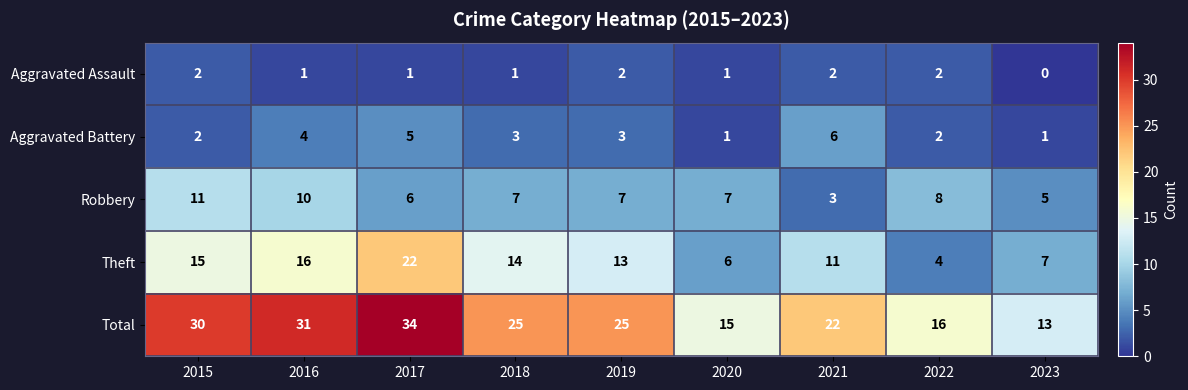

At which label is Total closest to 23?

2021